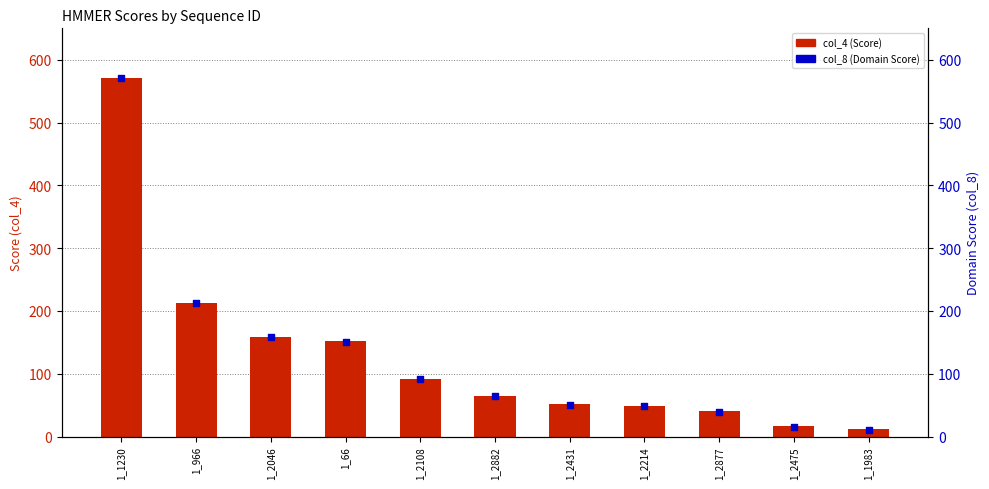

At which category is the sum across all series the highest?

1_1230